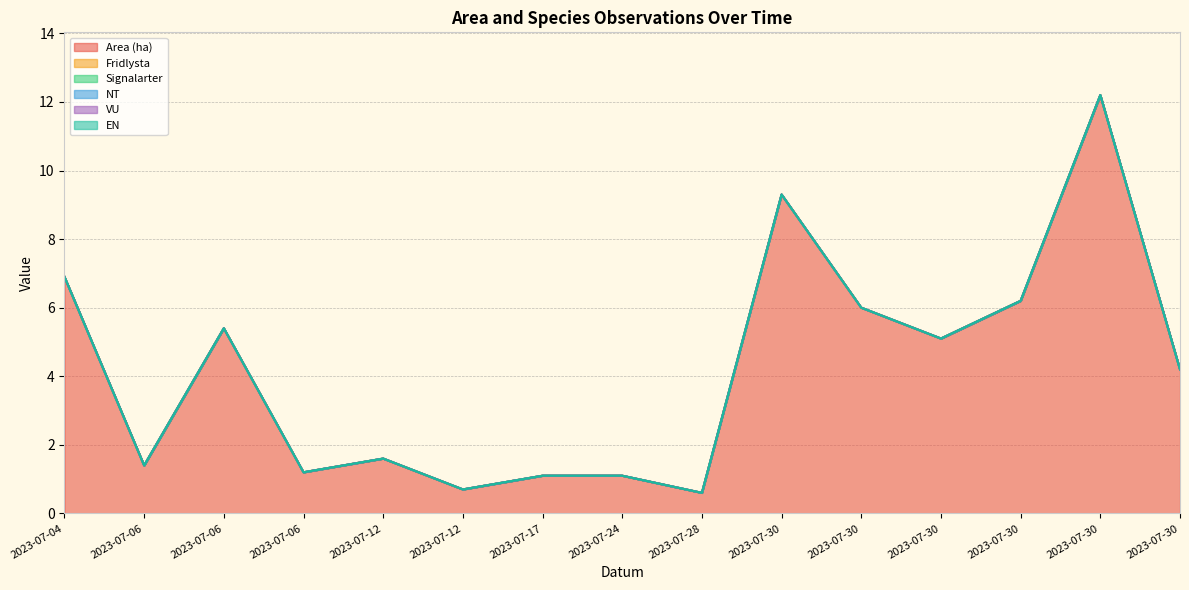

What is the greatest value displayed?

12.2